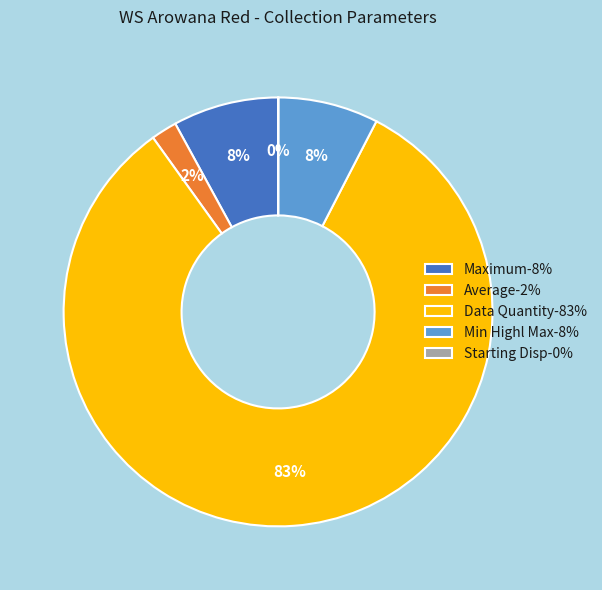

Which category has the biggest portion of the pie?

Data Quantity-83%